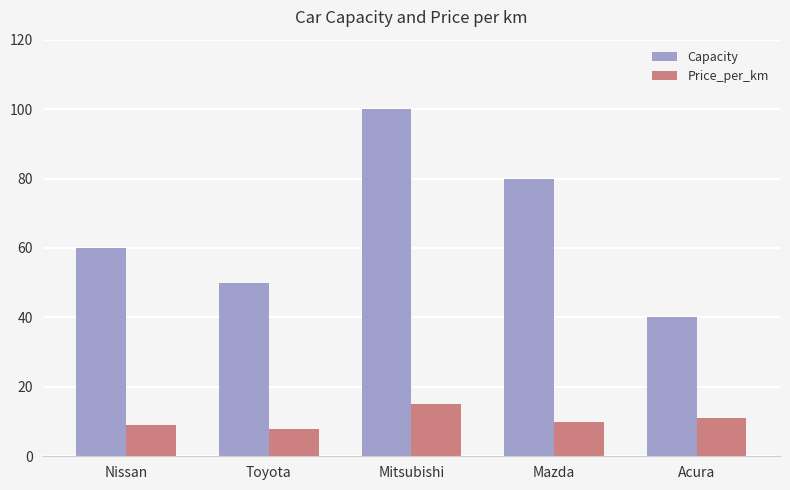

Which category has the lowest value across all series?

Toyota